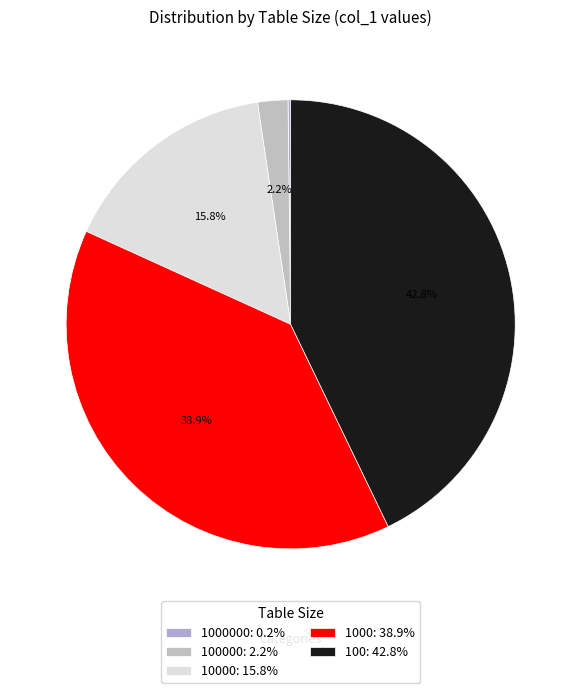

Is there any slice that represents more than half of the pie?

No